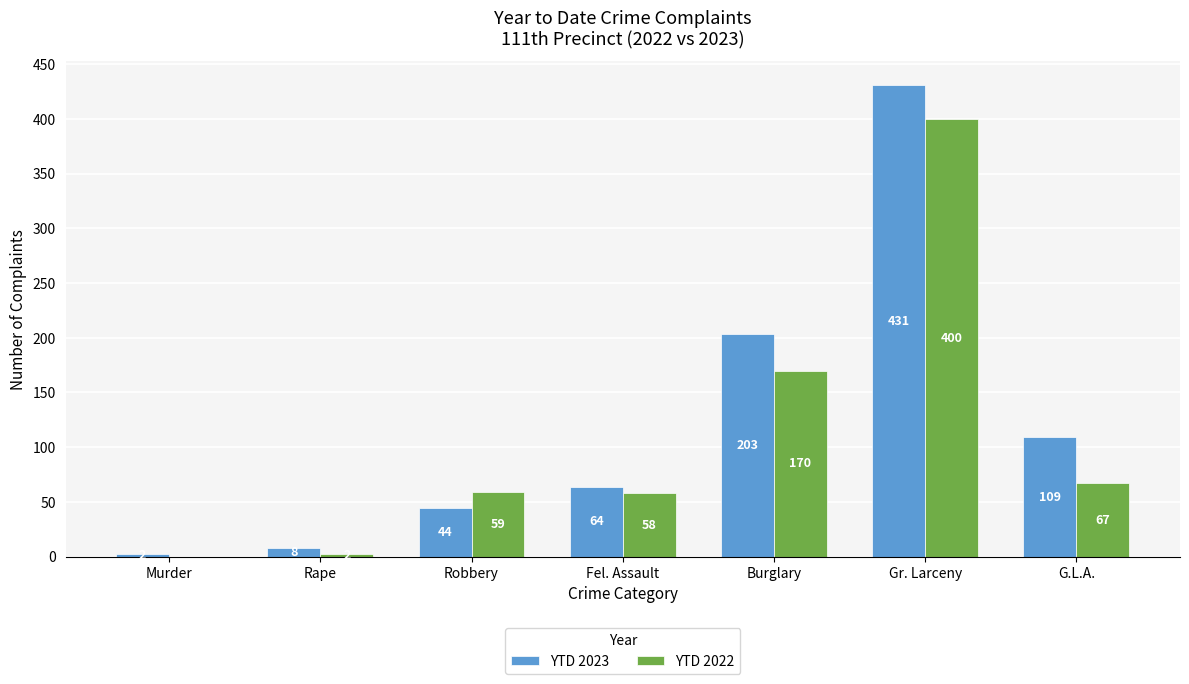

What is the sum of the YTD 2022 values at G.L.A. and Gr. Larceny?

467